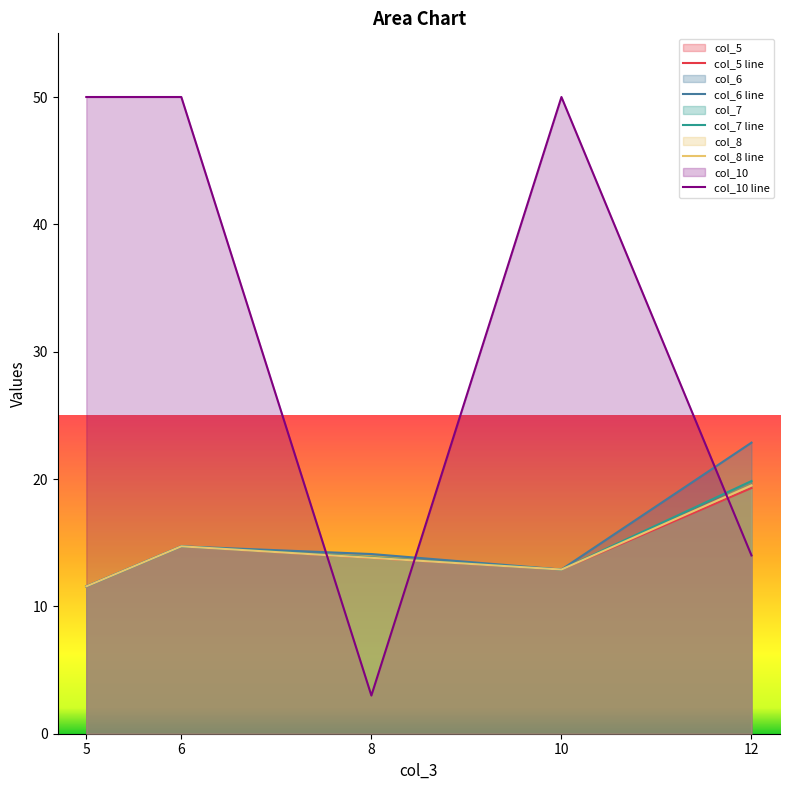

What are all the series names shown in the legend?

col_5 line, col_6 line, col_7 line, col_8 line, col_10 line